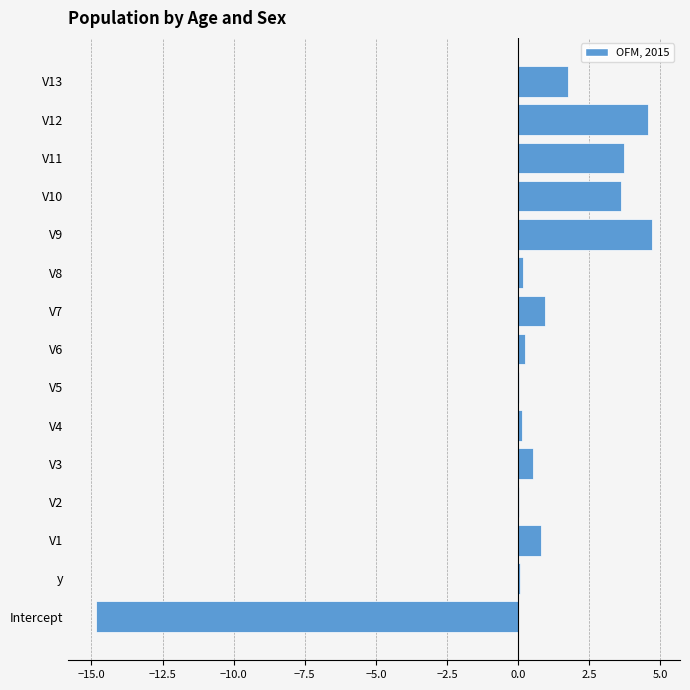

How many categories are shown in the chart?

15